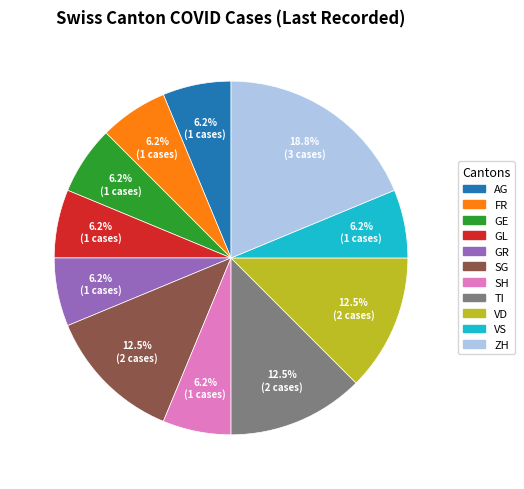

Is there a majority slice in this chart?

No